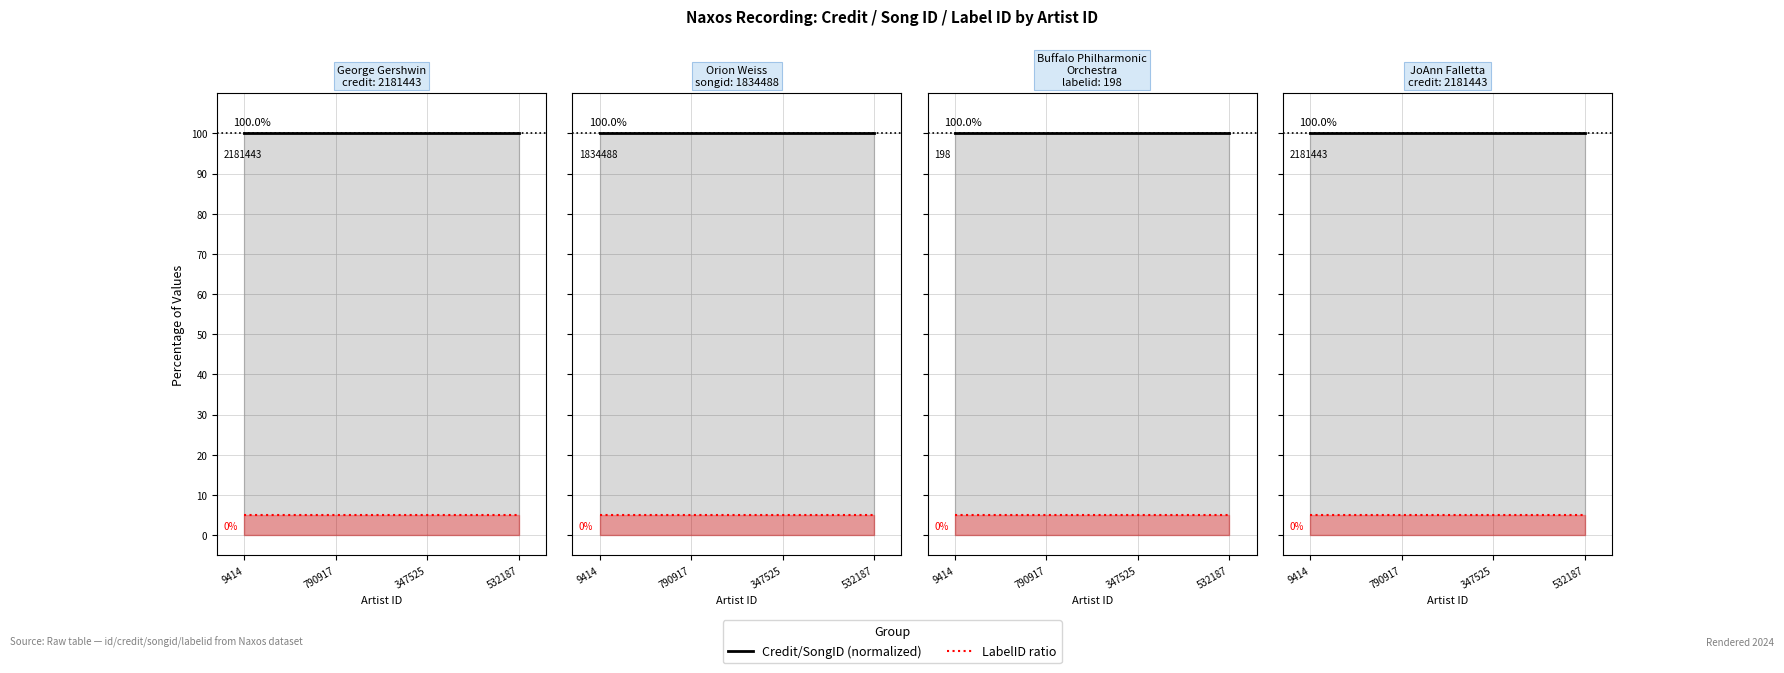

At 347525, list the series in order from largest to smallest.

Credit/Song/Label ID (normalized), Label ID (raw ratio)